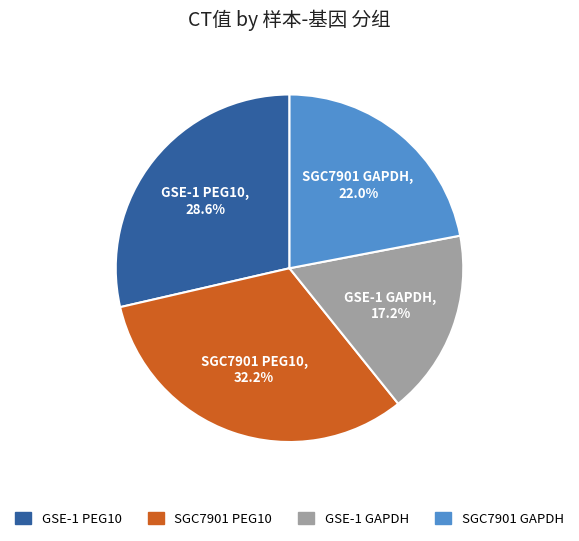

Is there any slice that represents more than half of the pie?

No